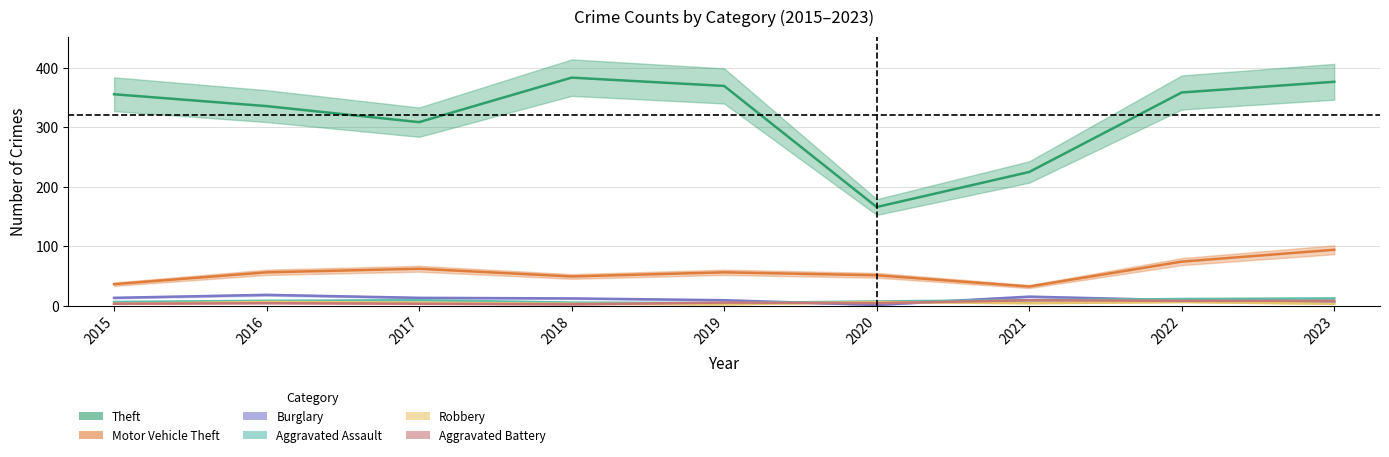

True or false: Motor Vehicle Theft and Robbery intersect in this chart.

False